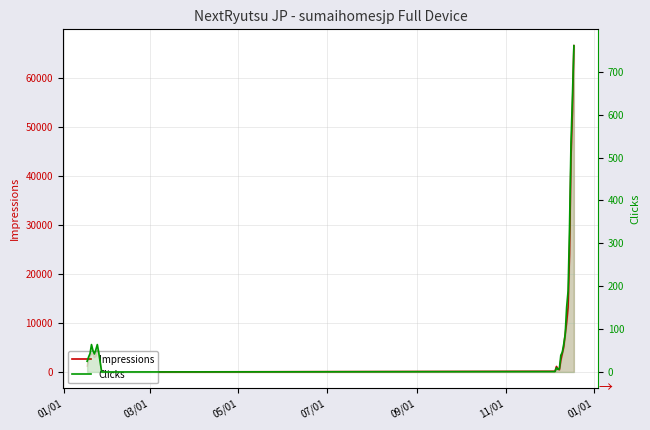

What are all the series names shown in the legend?

Impressions, Clicks